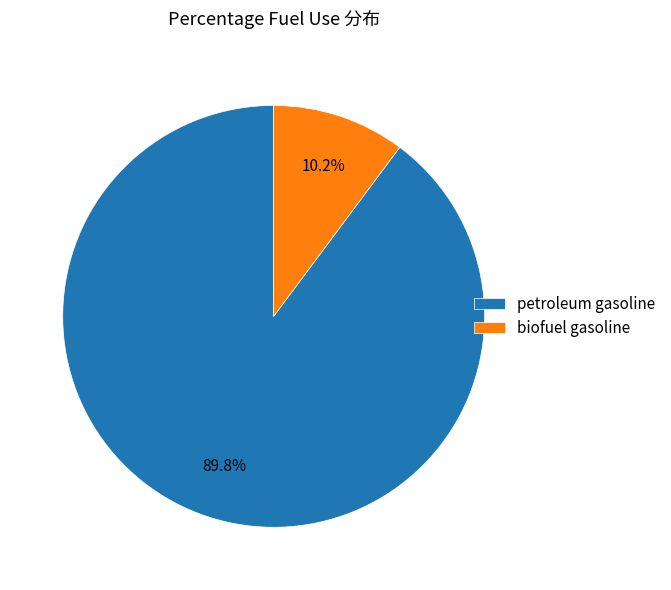

What is the smallest slice in the pie chart?

biofuel gasoline